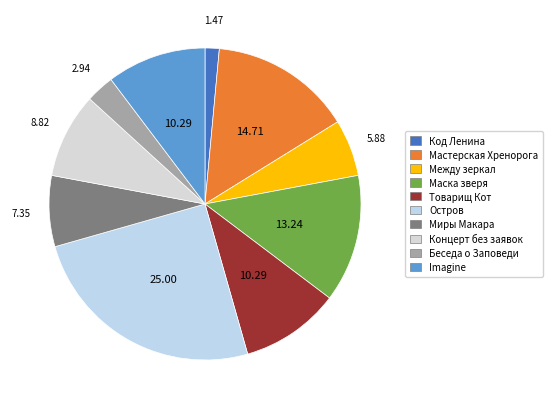

Does any single category account for the majority?

No